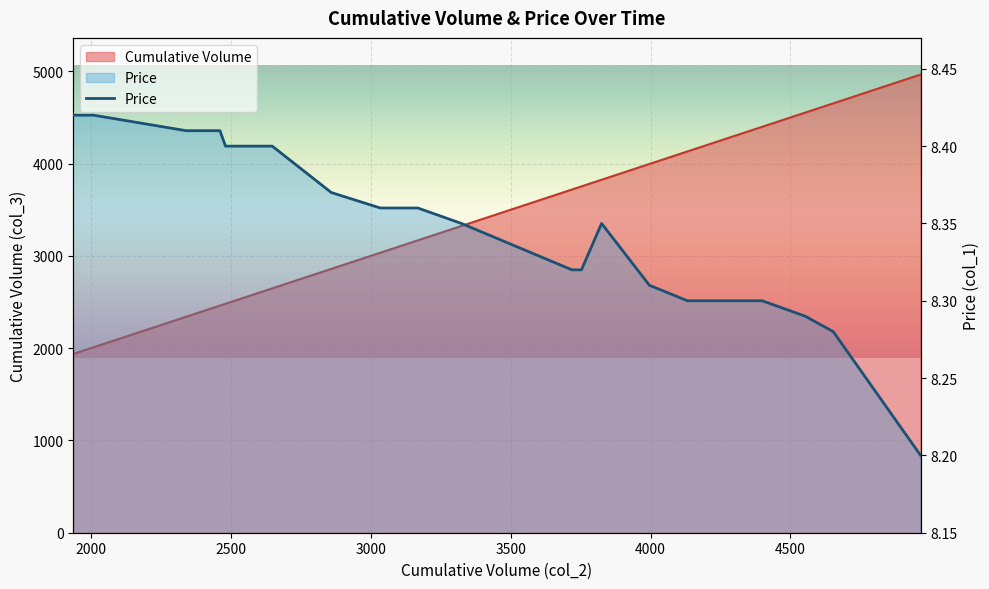

What are all the series names shown in the legend?

Cumulative Volume, Price